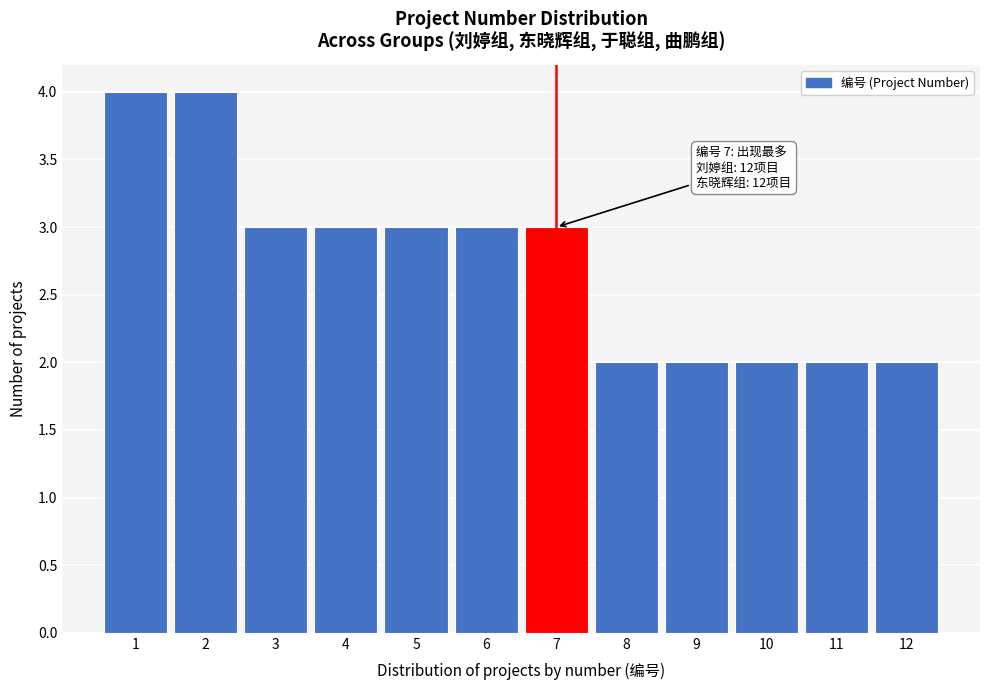

Reading left to right, extract all data points from this chart.

1=4	2=4	3=3	4=3	5=3	6=3	7=3	8=2	9=2	10=2	11=2	12=2